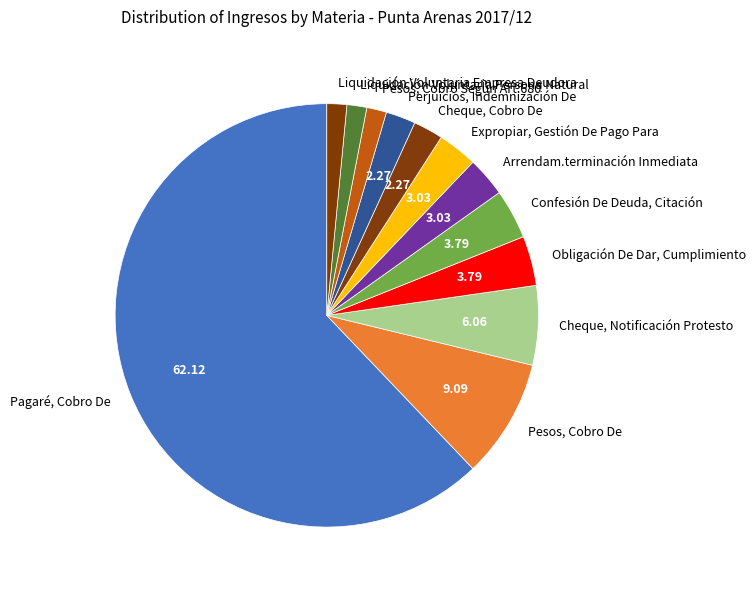

Between Liquidación Voluntaria Empresa Deudora and Perjuicios, Indemnización De, which is larger?

Perjuicios, Indemnización De